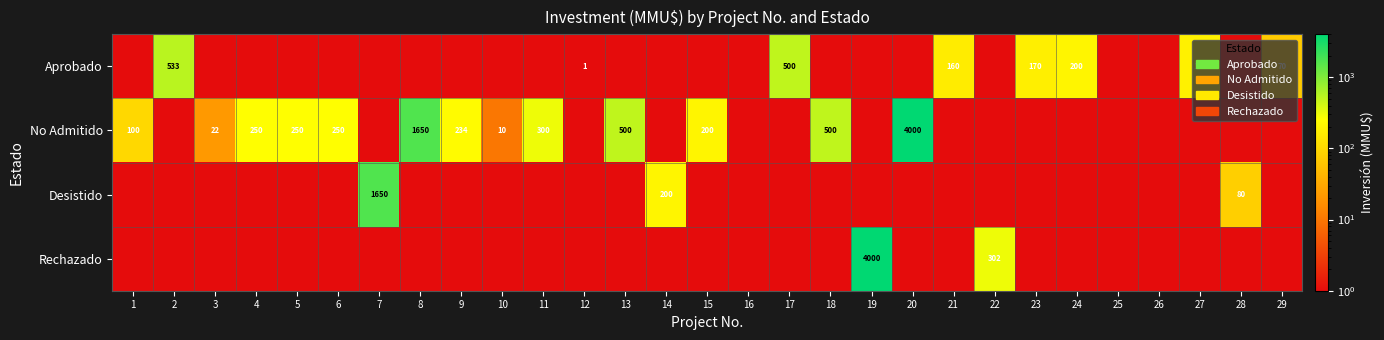

At which category is the sum across all series the highest?

19